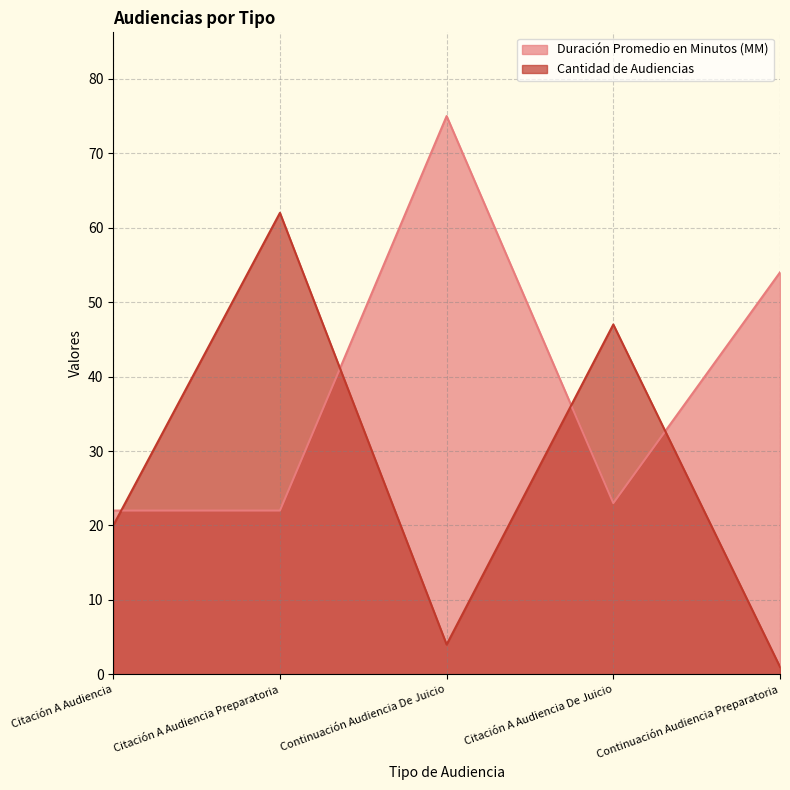

What is the sum of the Cantidad de Audiencias values at Citación A Audiencia and Continuación Audiencia De Juicio?

24